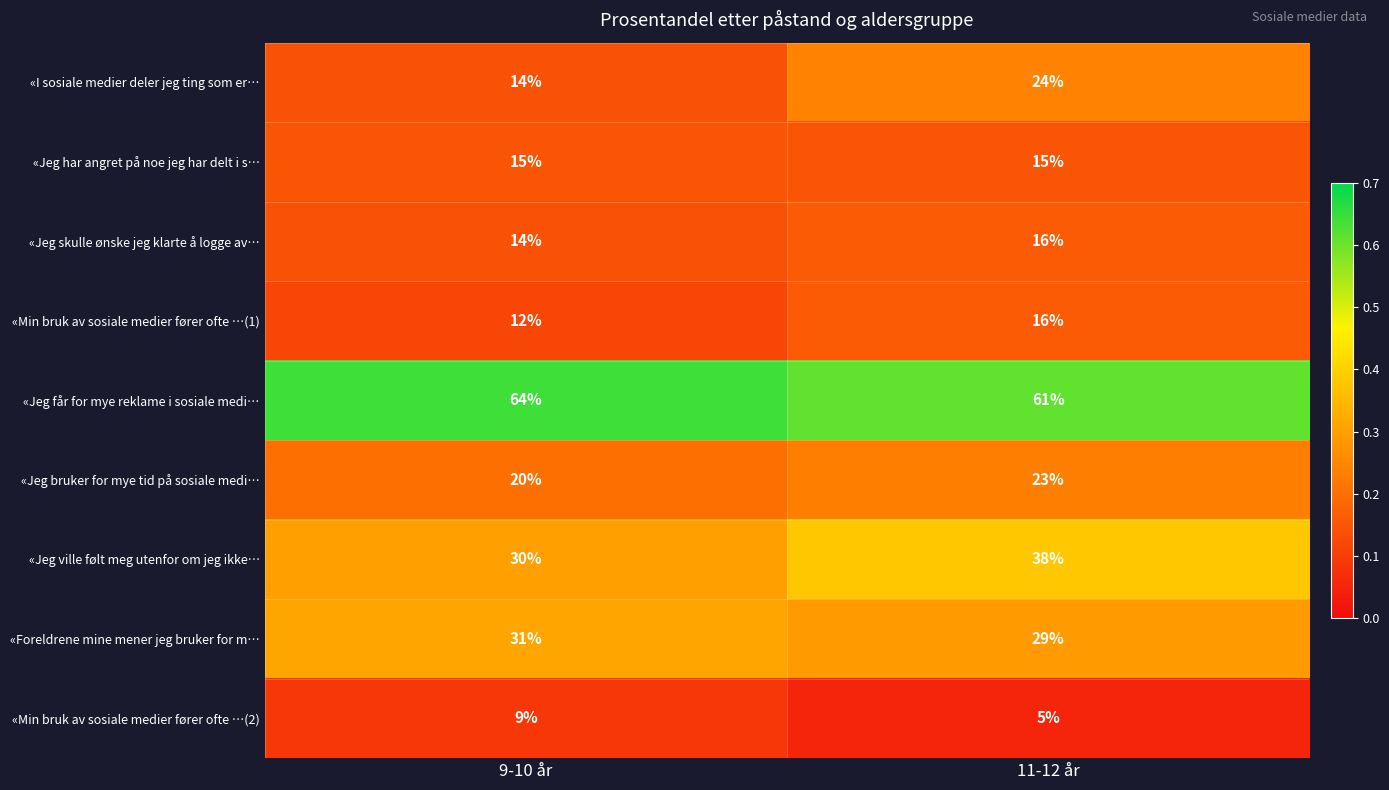

Which series has the largest total across all categories?

«Jeg får for mye reklame i sosiale medi…